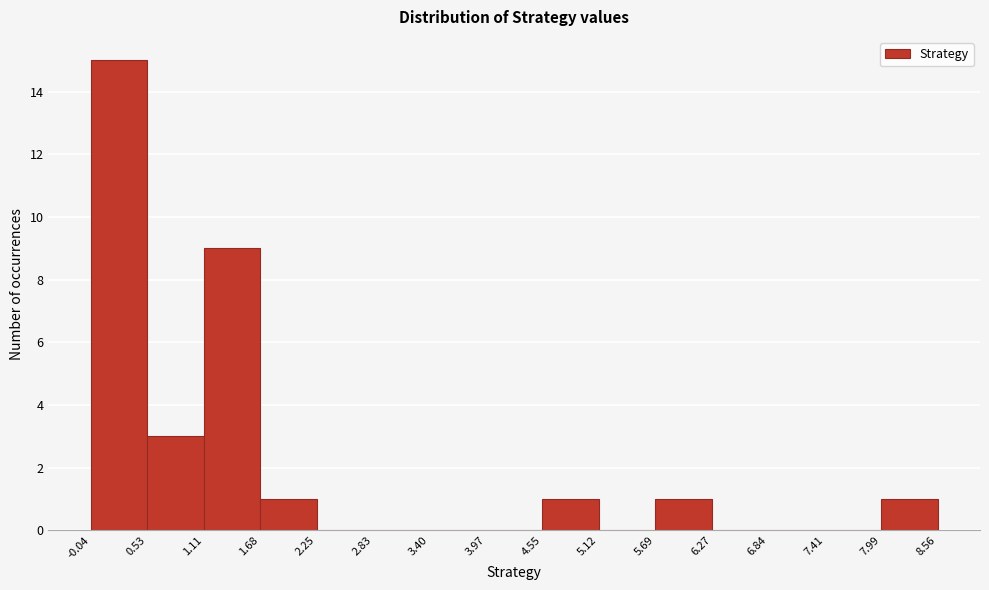

Reading left to right, transcribe this chart: for each bar, give the range it covers on the x-axis and its height. The values are not printed on the chart, so give them approximately, as read against the axis.

-0.04 to 0.53: 15
0.53 to 1.11: 3
1.11 to 1.68: 9
1.68 to 2.25: 1
2.25 to 2.83: 0
2.83 to 3.40: 0
3.40 to 3.97: 0
3.97 to 4.55: 0
4.55 to 5.12: 1
5.12 to 5.69: 0
5.69 to 6.27: 1
6.27 to 6.84: 0
6.84 to 7.41: 0
7.41 to 7.99: 0
7.99 to 8.56: 1